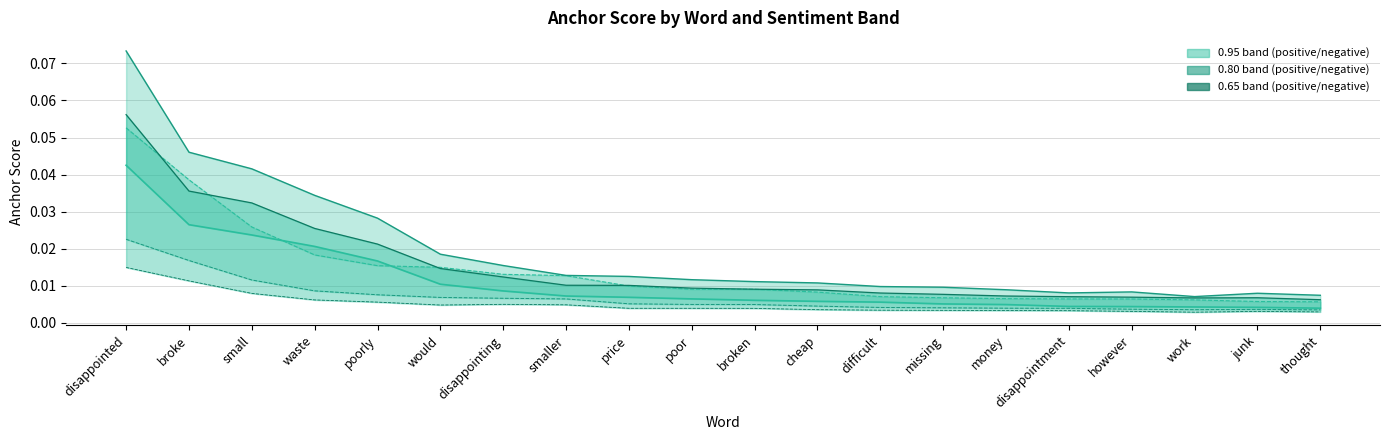

True or false: 0.80-positive and 0.95-negative cross at least once.

False